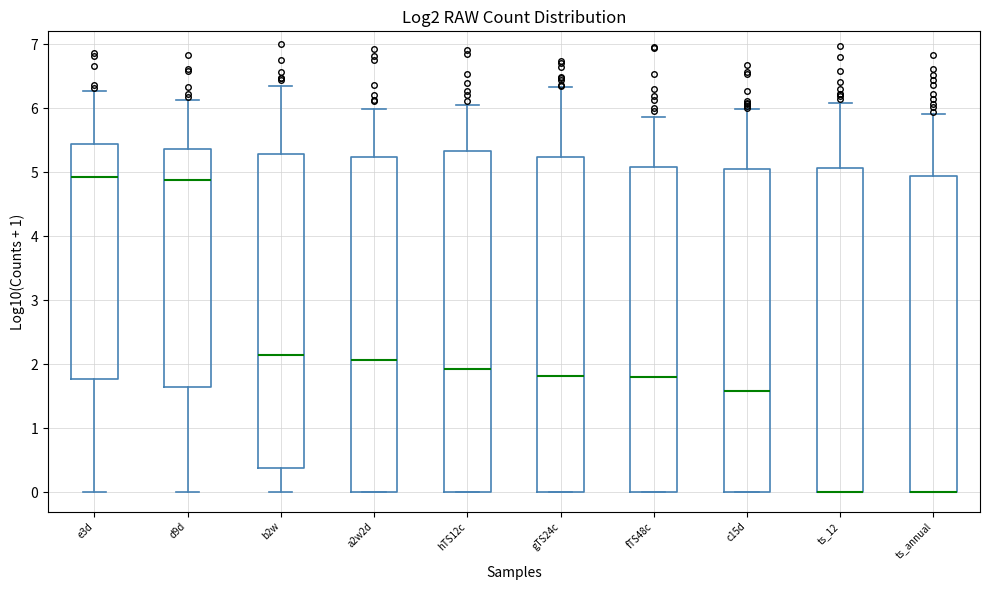

Reading left to right, transcribe this box plot: for each box, give where its median line is, the range the box spans, and where its two whiskers end, as read against the y-axis. The values are not printed on the chart, so give them approximately, as read against the axis.

e3d: median 4.9, box 1.8 to 5.4, whiskers 0.0 to 6.3
d9d: median 4.9, box 1.7 to 5.4, whiskers 0.0 to 6.1
b2w: median 2.2, box 0.4 to 5.3, whiskers 0.0 to 6.4
a2w2d: median 2.1, box 0.0 to 5.2, whiskers 0.0 to 6.0
hTS12c: median 1.9, box 0.0 to 5.3, whiskers 0.0 to 6.0
gTS24c: median 1.8, box 0.0 to 5.2, whiskers 0.0 to 6.3
fTS48c: median 1.8, box 0.0 to 5.1, whiskers 0.0 to 5.9
c15d: median 1.6, box 0.0 to 5.1, whiskers 0.0 to 6.0
ts_12: median 0.0 (drawn on the box's lower edge), box 0.0 to 5.1, whiskers 0.0 to 6.1
ts_annual: median 0.0 (drawn on the box's lower edge), box 0.0 to 4.9, whiskers 0.0 to 5.9